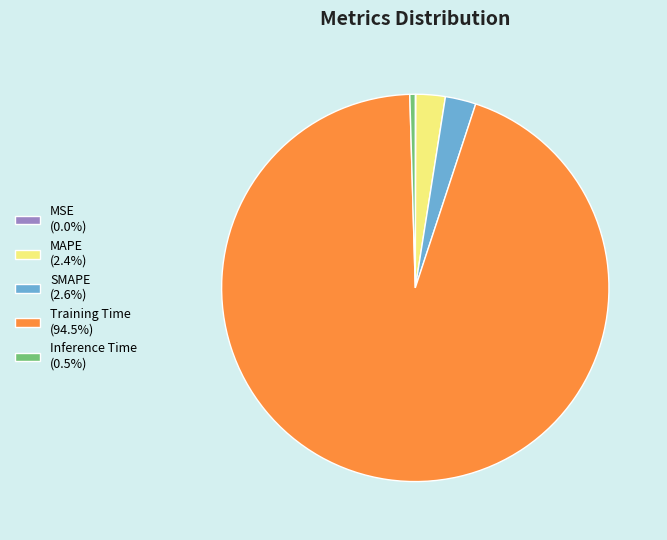

Does SMAPE (2.6%) represent more than half of the total?

No